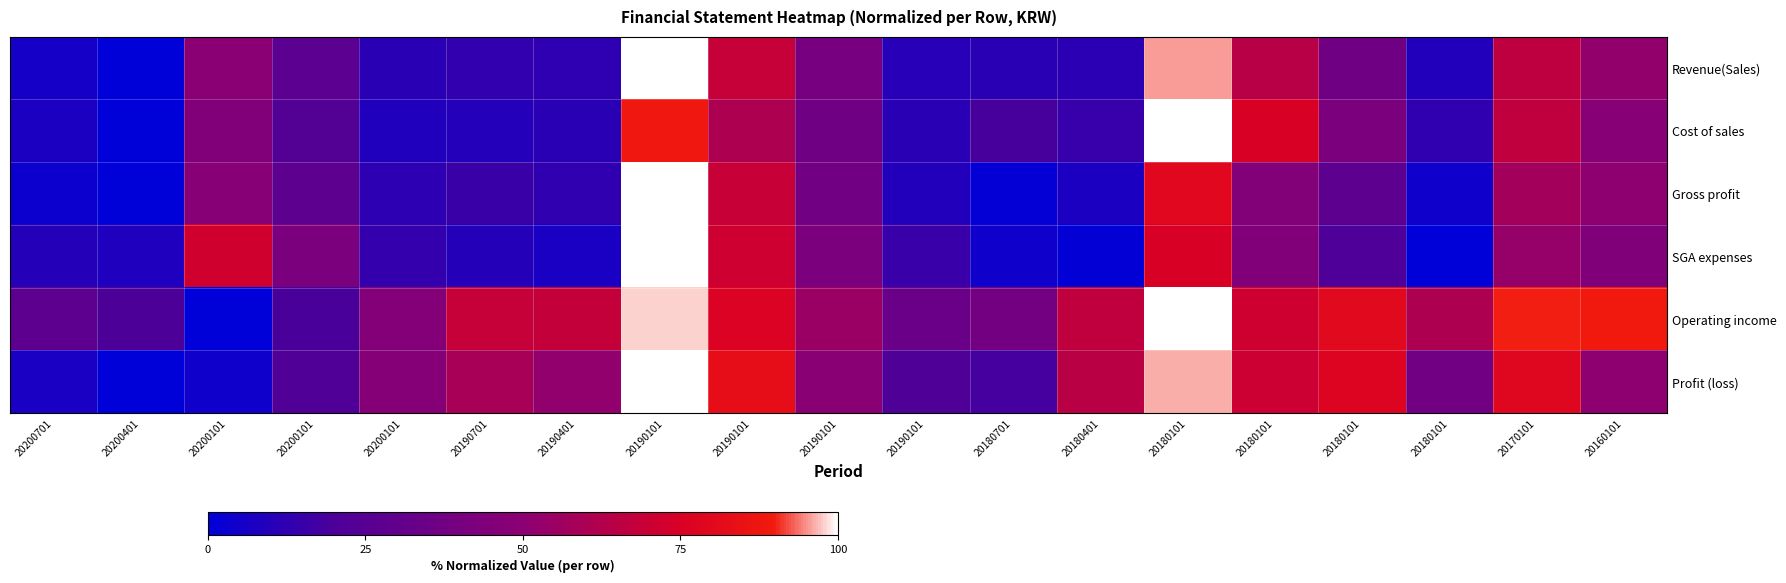

Which series has the widest spread of values?

Revenue(Sales)